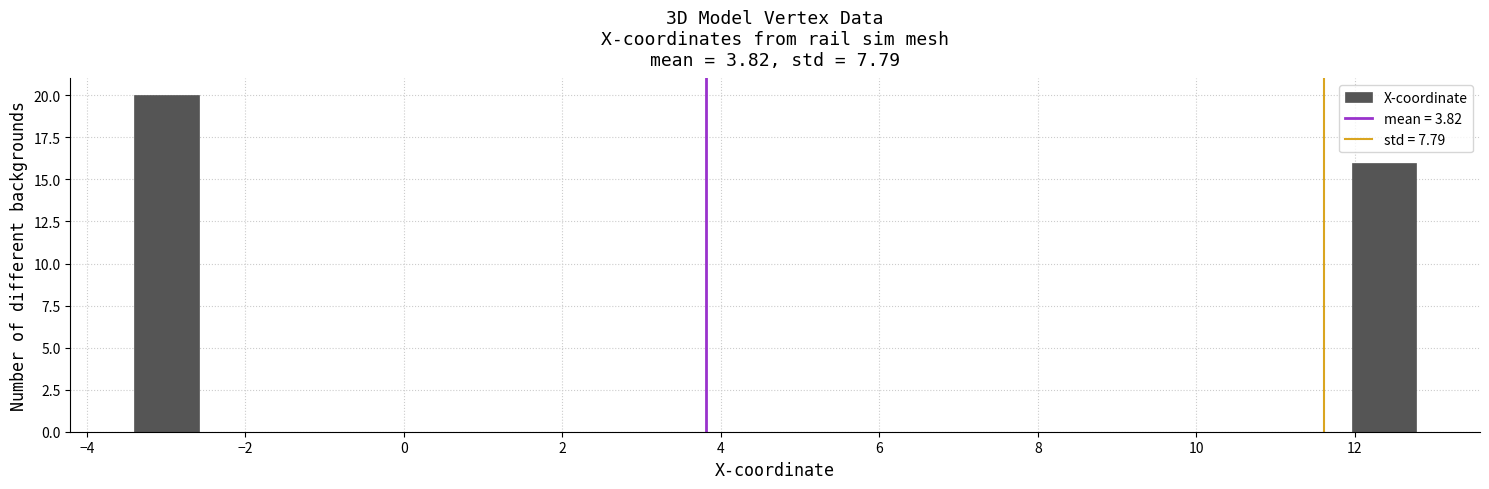

Reading left to right, transcribe this chart: for each bar, give the range it covers on the x-axis and its height. Neither the bar edges nor the heights are printed on the chart, so give them approximately, as read against the axes.

-3.4 to -2.6: 20
-2.6 to -1.8: 0
-1.8 to -1.0: 0
-1.0 to -0.2: 0
-0.2 to 0.6: 0
0.6 to 1.4: 0
1.4 to 2.2: 0
2.2 to 3.0: 0
3.0 to 3.8: 0
3.8 to 4.6: 0
4.6 to 5.4: 0
5.4 to 6.4: 0
6.4 to 7.2: 0
7.2 to 8.0: 0
8.0 to 8.8: 0
8.8 to 9.6: 0
9.6 to 10.4: 0
10.4 to 11.2: 0
11.2 to 12.0: 0
12.0 to 12.8: 16